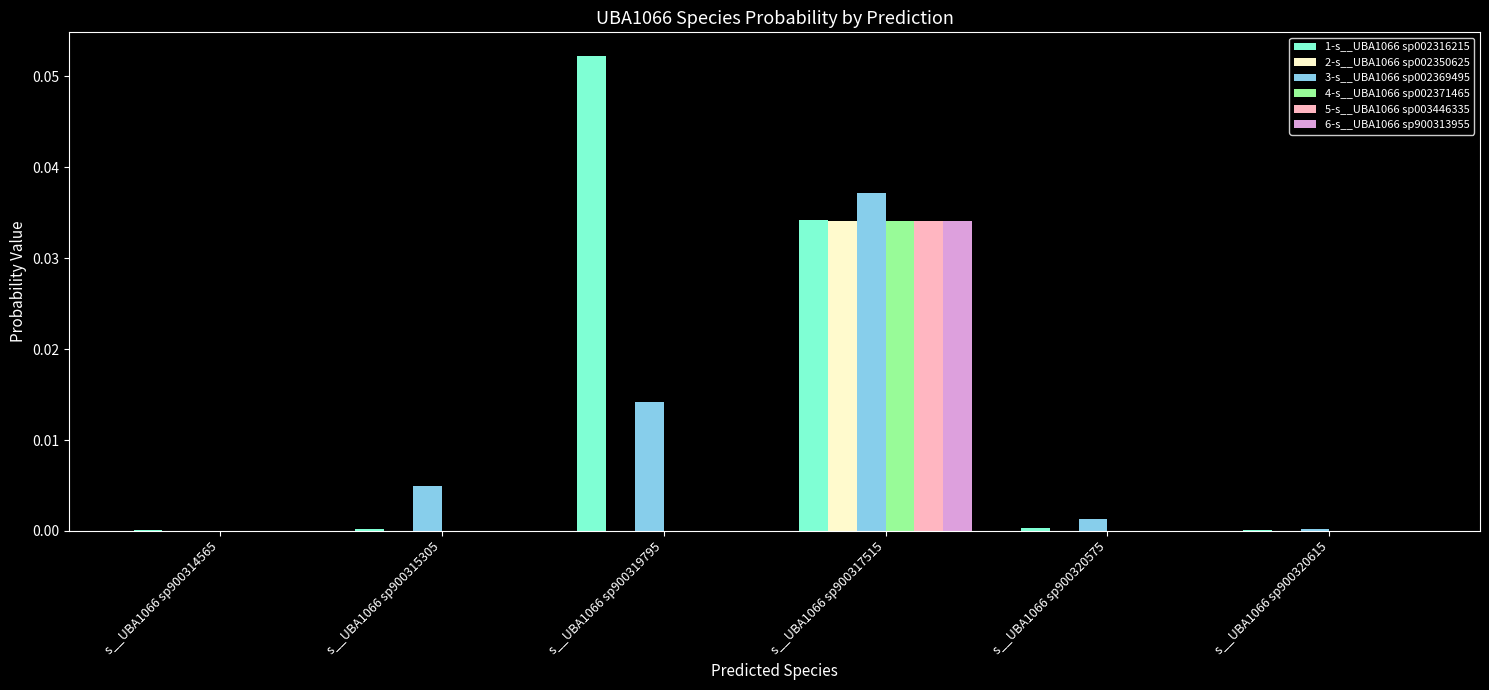

The 4-s__UBA1066 sp002371465 series shows 0.0 at s__UBA1066 sp900319795. True or false?

True